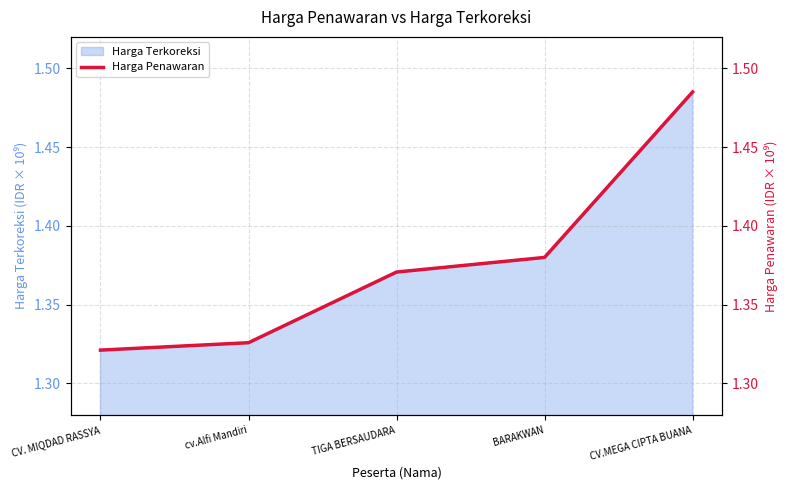

Rank the categories by value from highest to lowest.

CV.MEGA CIPTA BUANA, BARAKWAN, TIGA BERSAUDARA, cv.Alfi Mandiri, CV. MIQDAD RASSYA